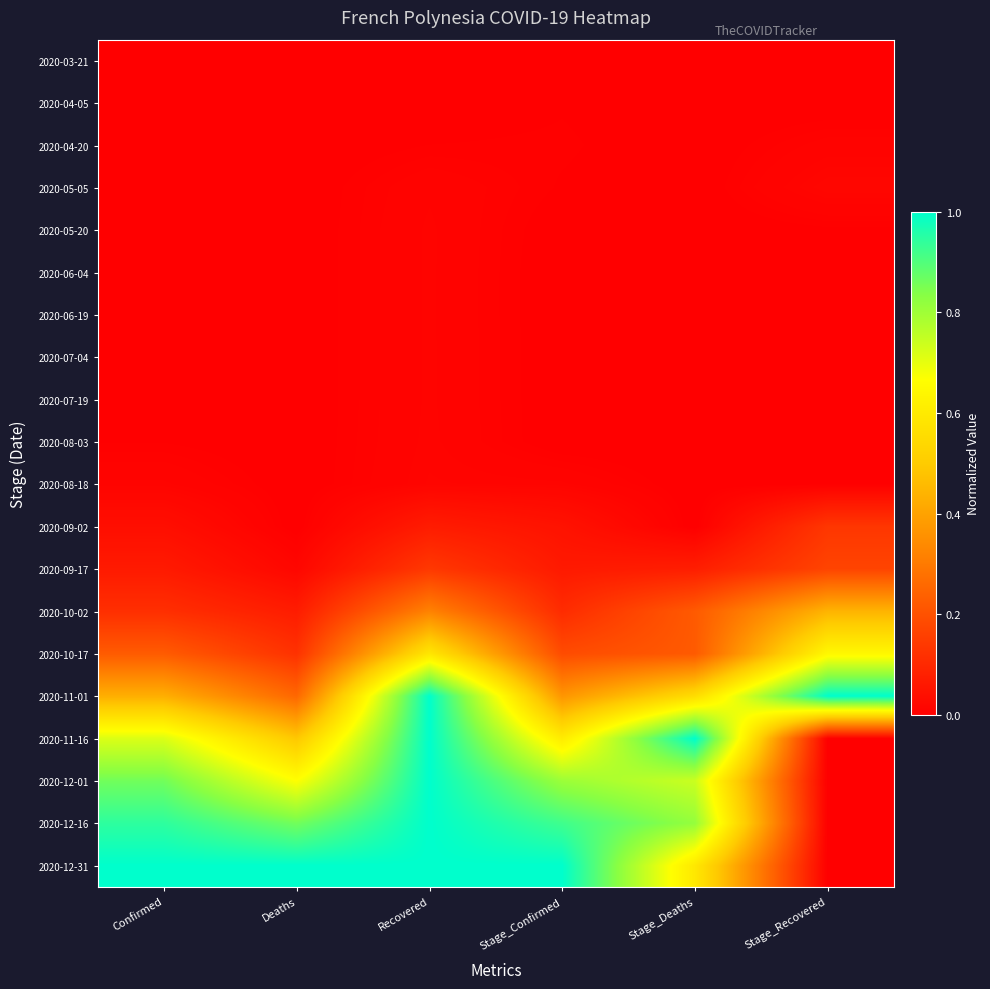

Reading right to left, extract all data points from this chart.

2020-03-21: Stage_Recovered=0.0	Stage_Deaths=0.0	Stage_Confirmed=0.0	Recovered=0.0	Deaths=0.0	Confirmed=0.0
2020-04-05: Stage_Recovered=0.0	Stage_Deaths=0.0	Stage_Confirmed=0.0	Recovered=0.0	Deaths=0.0	Confirmed=0.0
2020-04-20: Stage_Recovered=0.0	Stage_Deaths=0.0	Stage_Confirmed=0.0	Recovered=0.0	Deaths=0.0	Confirmed=0.0
2020-05-05: Stage_Recovered=0.0	Stage_Deaths=0.0	Stage_Confirmed=0.0	Recovered=0.0	Deaths=0.0	Confirmed=0.0
2020-05-20: Stage_Recovered=0.0	Stage_Deaths=0.0	Stage_Confirmed=0.0	Recovered=0.0	Deaths=0.0	Confirmed=0.0
2020-06-04: Stage_Recovered=0.0	Stage_Deaths=0.0	Stage_Confirmed=0.0	Recovered=0.0	Deaths=0.0	Confirmed=0.0
2020-06-19: Stage_Recovered=0.0	Stage_Deaths=0.0	Stage_Confirmed=0.0	Recovered=0.0	Deaths=0.0	Confirmed=0.0
2020-07-04: Stage_Recovered=0.0	Stage_Deaths=0.0	Stage_Confirmed=0.0	Recovered=0.0	Deaths=0.0	Confirmed=0.0
2020-07-19: Stage_Recovered=0.0	Stage_Deaths=0.0	Stage_Confirmed=0.0	Recovered=0.0	Deaths=0.0	Confirmed=0.0
2020-08-03: Stage_Recovered=0.0	Stage_Deaths=0.0	Stage_Confirmed=0.0	Recovered=0.0	Deaths=0.0	Confirmed=0.0
2020-08-18: Stage_Recovered=0.0	Stage_Deaths=0.0	Stage_Confirmed=0.0	Recovered=0.0	Deaths=0.0	Confirmed=0.0
2020-09-02: Stage_Recovered=0.1	Stage_Deaths=0.0	Stage_Confirmed=0.0	Recovered=0.1	Deaths=0.0	Confirmed=0.0
2020-09-17: Stage_Recovered=0.2	Stage_Deaths=0.1	Stage_Confirmed=0.1	Recovered=0.1	Deaths=0.0	Confirmed=0.1
2020-10-02: Stage_Recovered=0.4	Stage_Deaths=0.2	Stage_Confirmed=0.1	Recovered=0.3	Deaths=0.1	Confirmed=0.1
2020-10-17: Stage_Recovered=0.6	Stage_Deaths=0.2	Stage_Confirmed=0.2	Recovered=0.6	Deaths=0.1	Confirmed=0.2
2020-11-01: Stage_Recovered=1.0	Stage_Deaths=0.6	Stage_Confirmed=0.4	Recovered=1.0	Deaths=0.3	Confirmed=0.4
2020-11-16: Stage_Recovered=0.0	Stage_Deaths=1.0	Stage_Confirmed=0.6	Recovered=1.0	Deaths=0.5	Confirmed=0.7
2020-12-01: Stage_Recovered=0.0	Stage_Deaths=0.7	Stage_Confirmed=0.8	Recovered=1.0	Deaths=0.7	Confirmed=0.9
2020-12-16: Stage_Recovered=0.0	Stage_Deaths=0.8	Stage_Confirmed=0.9	Recovered=1.0	Deaths=0.9	Confirmed=0.9
2020-12-31: Stage_Recovered=0.0	Stage_Deaths=0.6	Stage_Confirmed=1.0	Recovered=1.0	Deaths=1.0	Confirmed=1.0